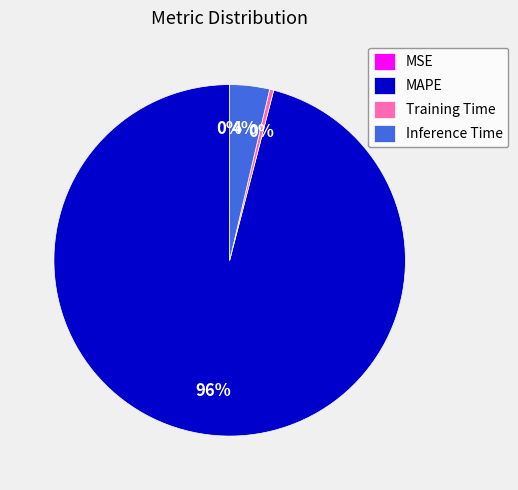

What percentage is the MAPE slice, to the nearest percent?

96%